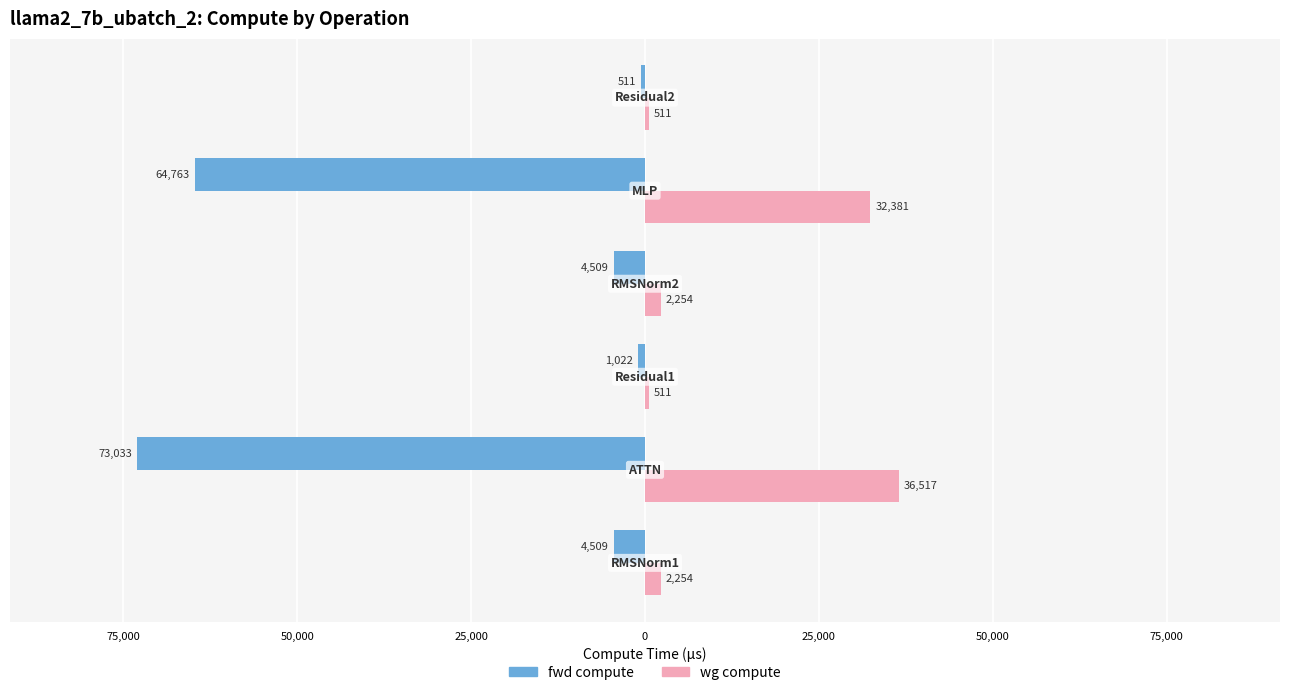

What are all the series names shown in the legend?

fwd compute, wg compute